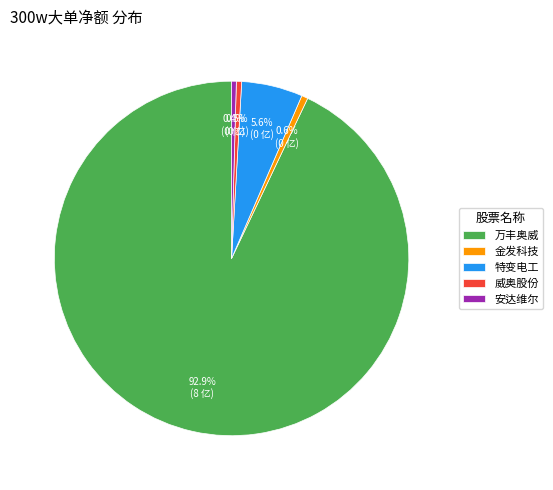

Is there a majority slice in this chart?

Yes